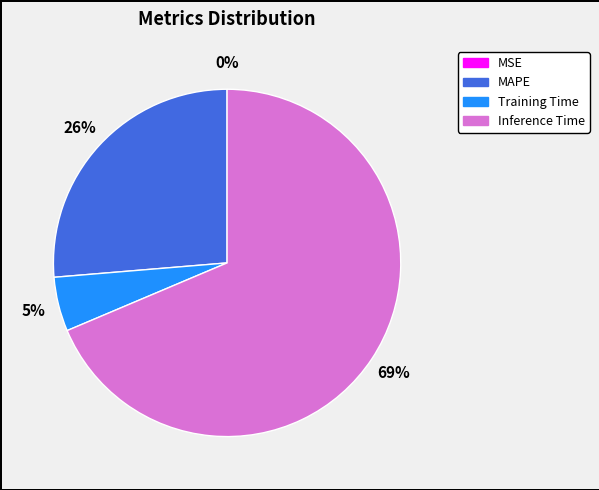

Is there a majority slice in this chart?

Yes